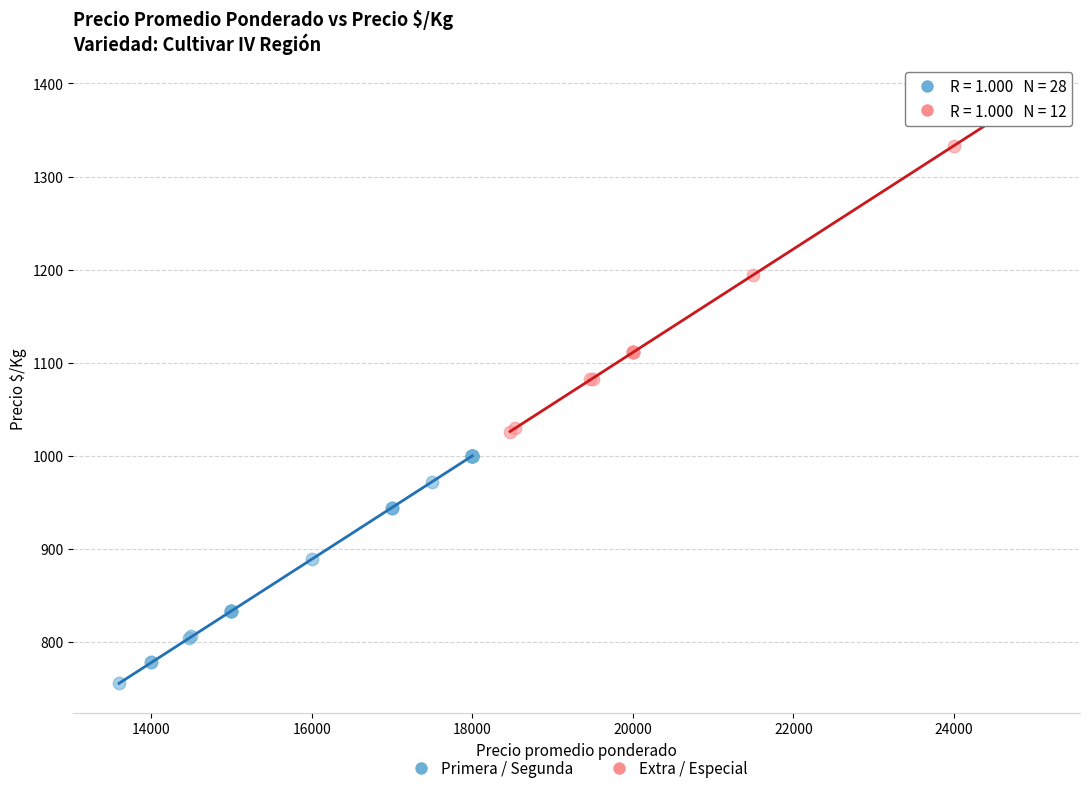

Which series has the widest spread of Y values?

Extra / Especial